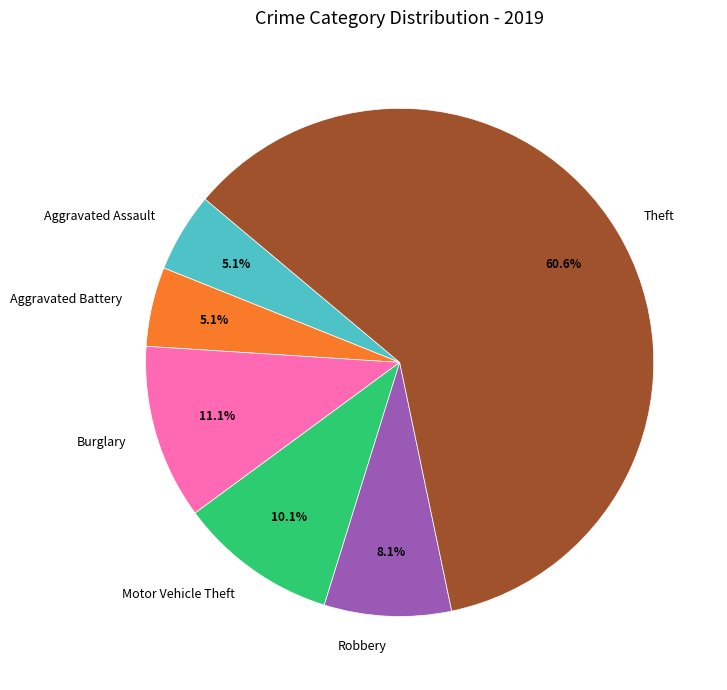

Does Theft account for over 50% of the chart?

Yes